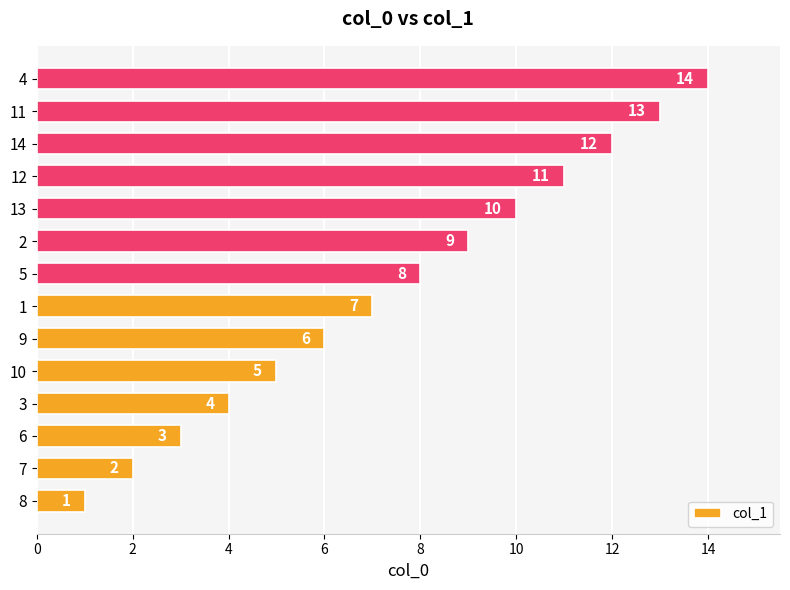

List the labels in order of value, smallest first.

8, 7, 6, 3, 10, 9, 1, 5, 2, 13, 12, 14, 11, 4